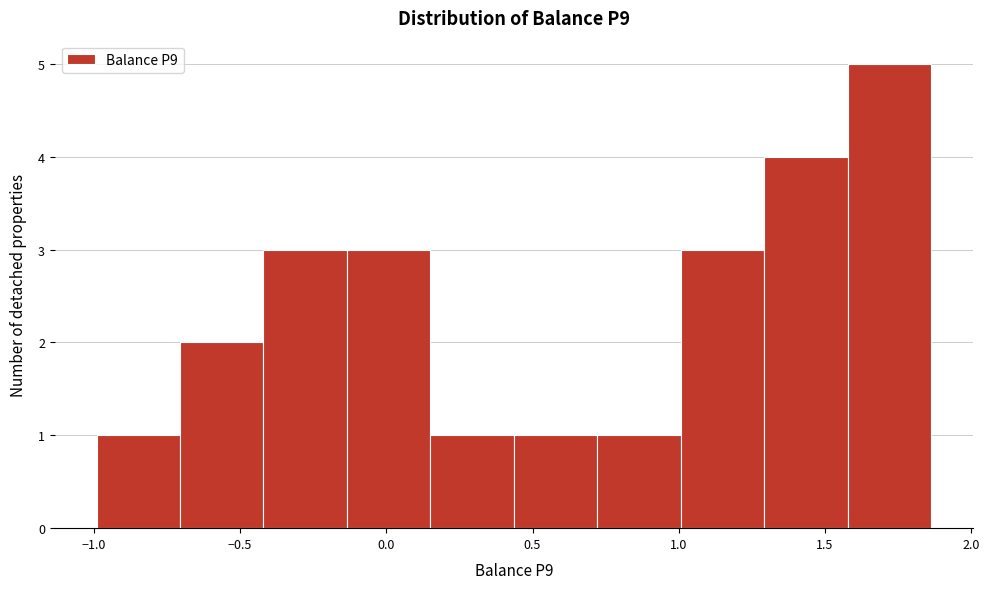

Over which range of the x-axis is the bar tallest?

1.60 to 1.85